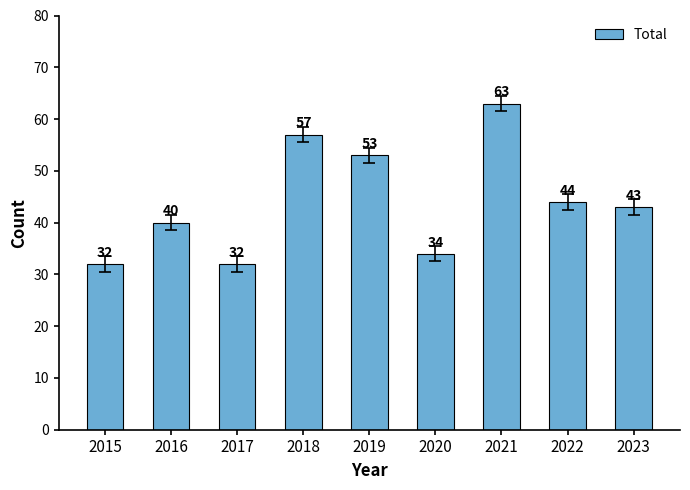

Which has a higher value, 2019 or 2020?

2019